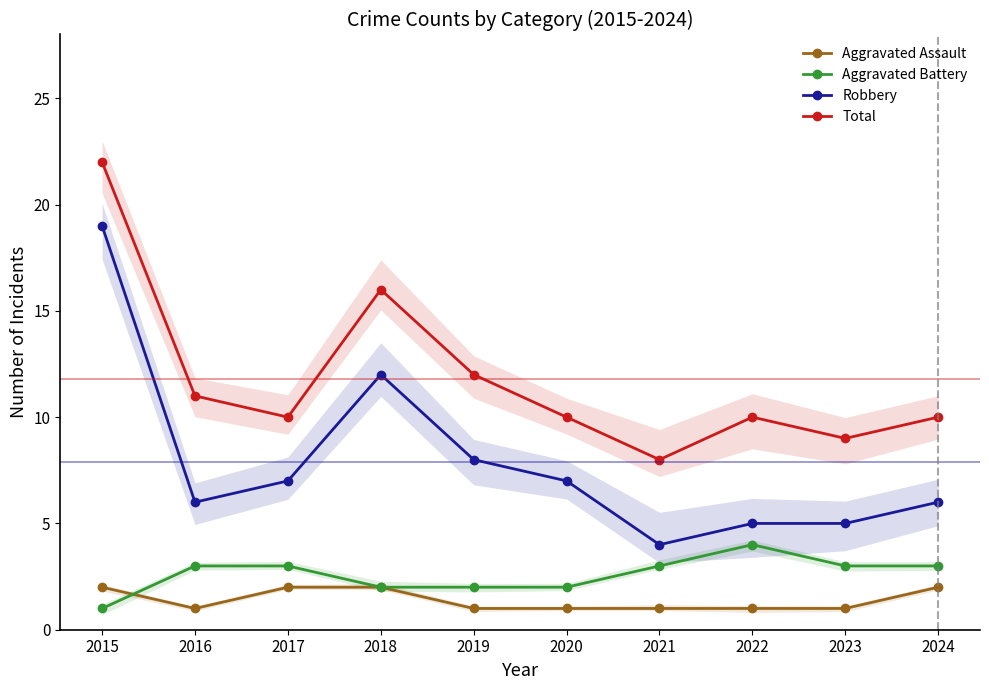

How many Aggravated Assault values are between 1 and 2?

10